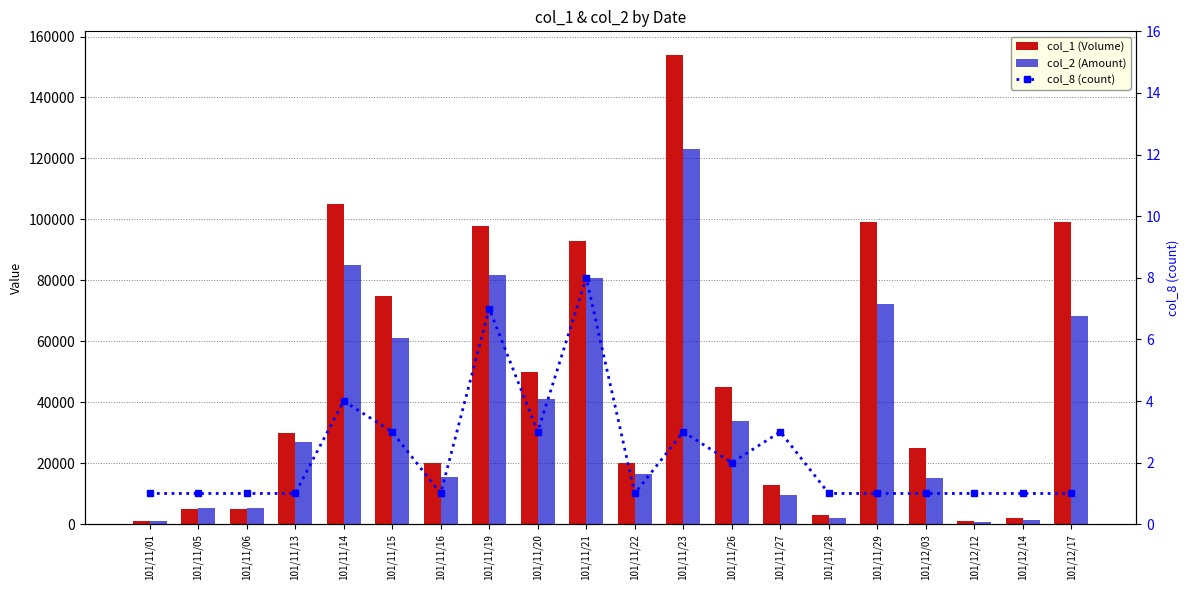

What is the sum of all col_1 (Volume) values?

943000